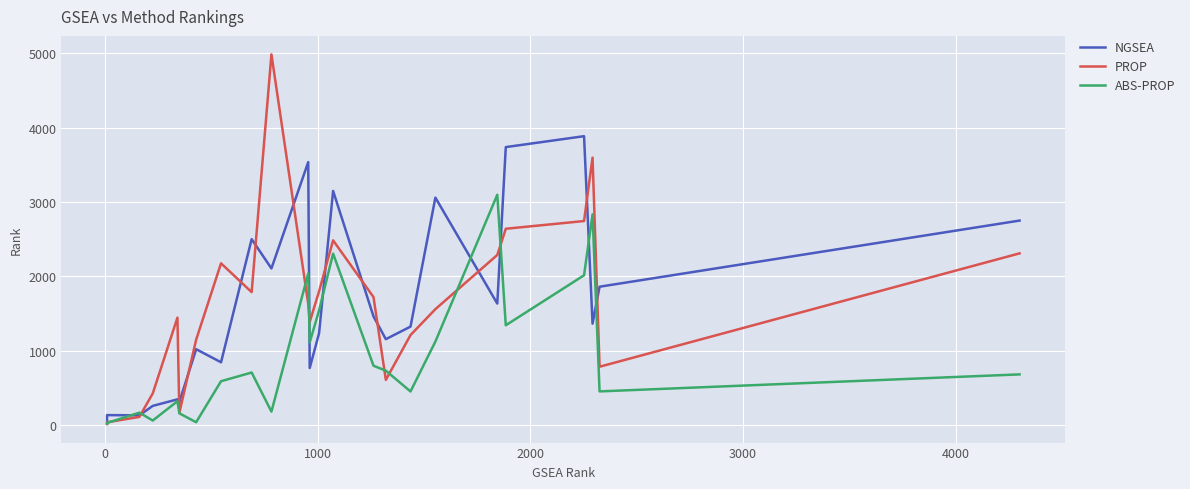

Between which two adjacent categories do NGSEA and ABS-PROP first intersect?

0 and 1000